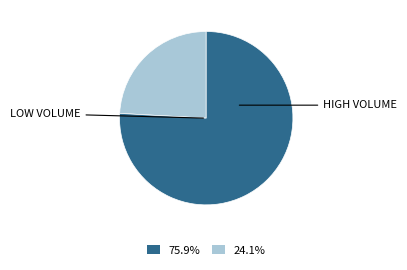

Does any single category account for the majority?

Yes